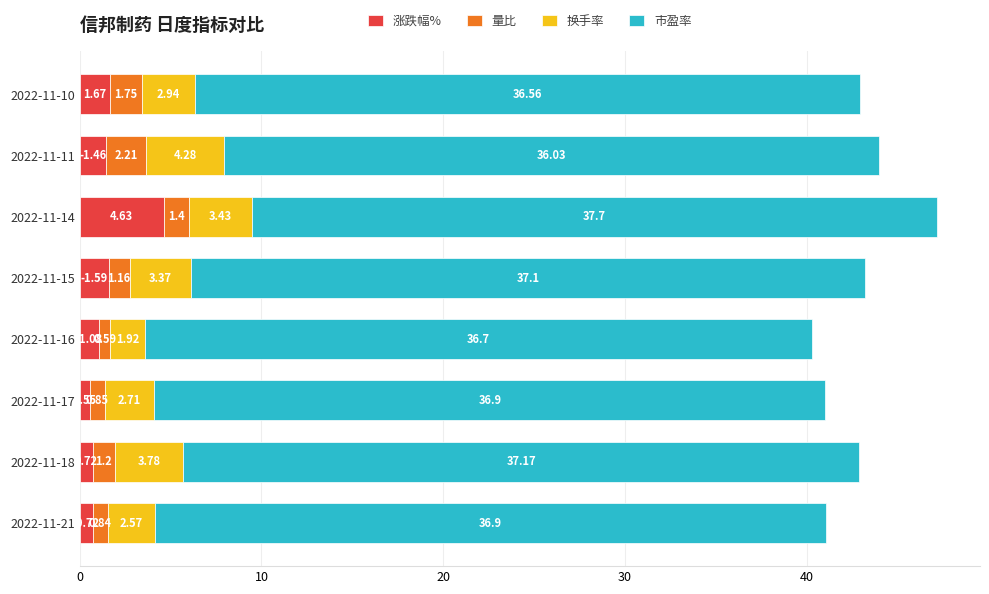

At which category is the sum across all series the highest?

2022-11-14